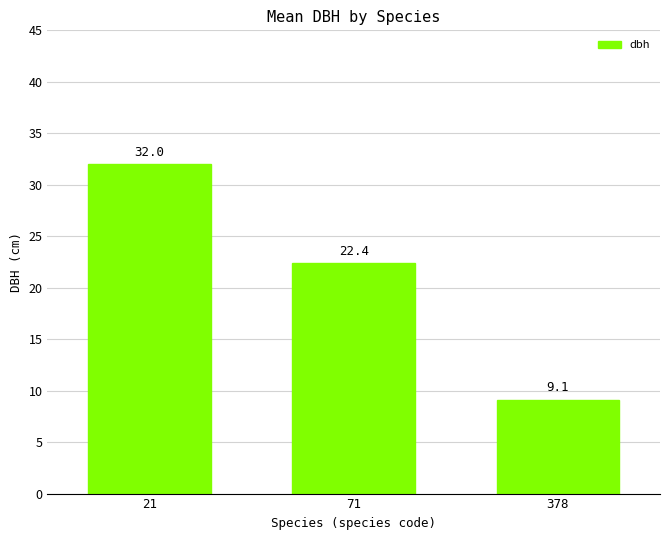

Which has a higher value, 378 or 21?

21